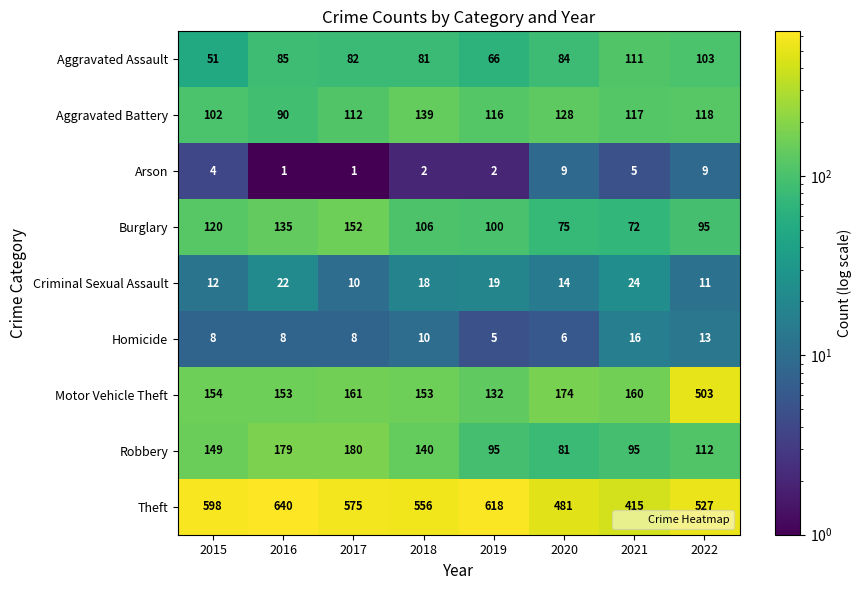

True or false: Homicide has a value of 8 at 2020.

False